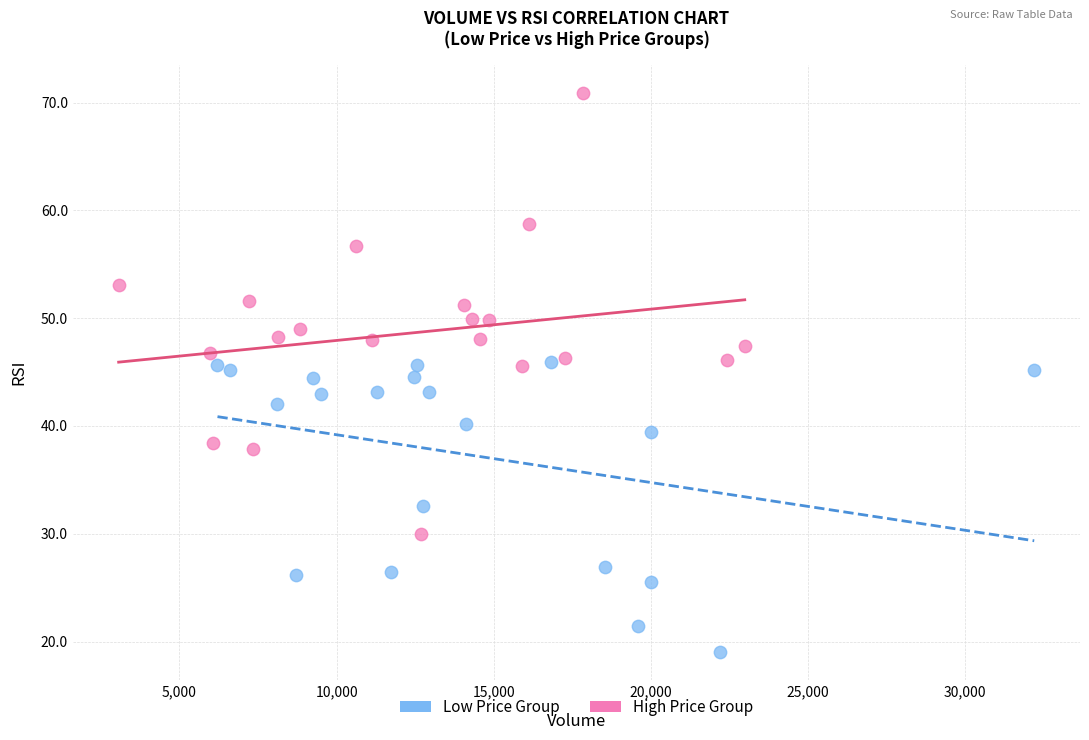

What are all the series names shown in the legend?

Low Price Group, High Price Group